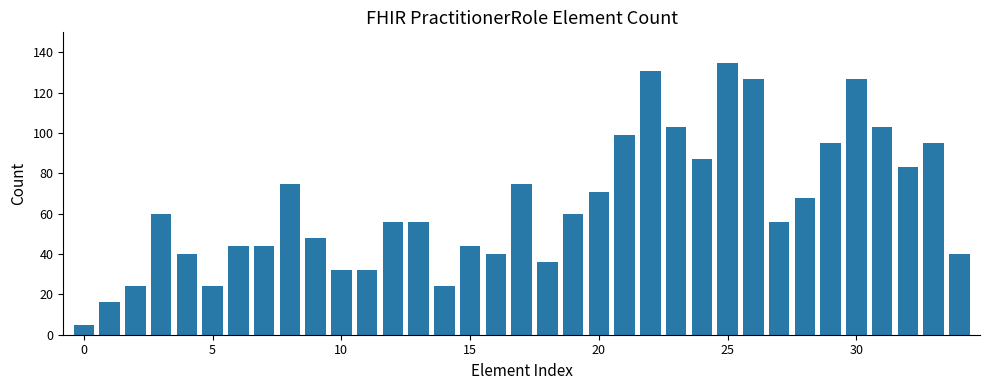

What is the maximum value shown in the chart?

135